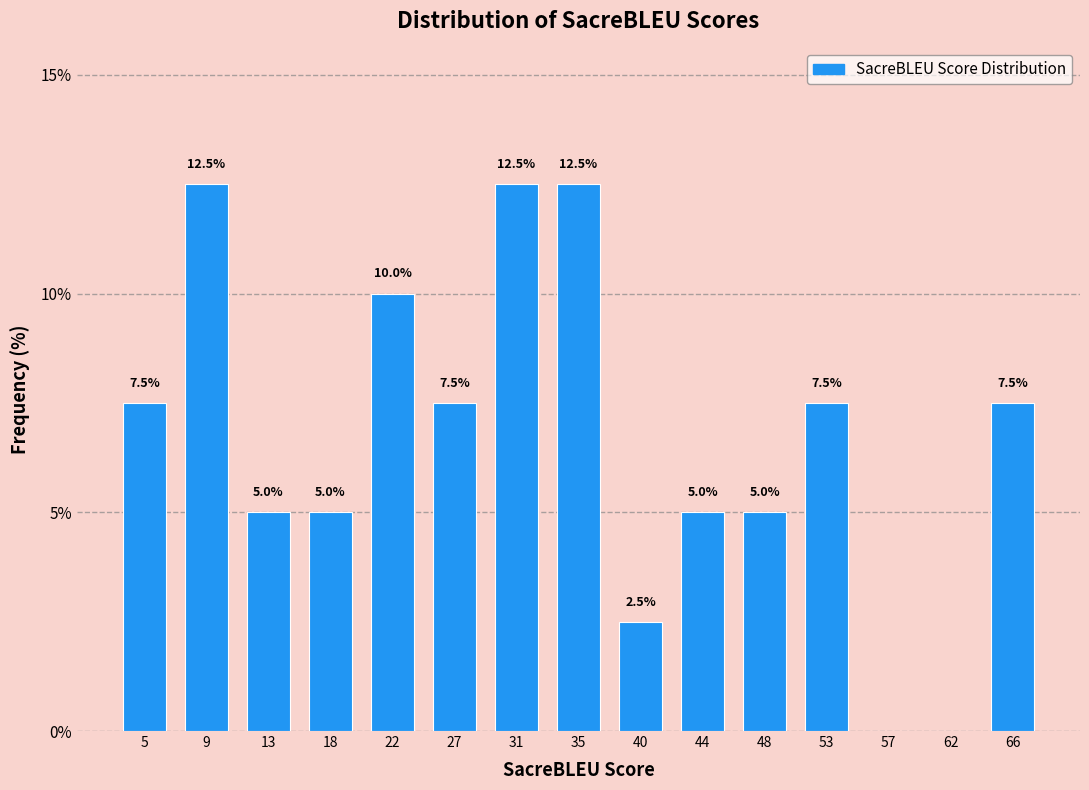

Reading left to right, transcribe all the data shown in this chart.

5=7.5	9=12.5	13=5.0	18=5.0	22=10.0	27=7.5	31=12.5	35=12.5	40=2.5	44=5.0	48=5.0	53=7.5	57=0.0	62=0.0	66=7.5